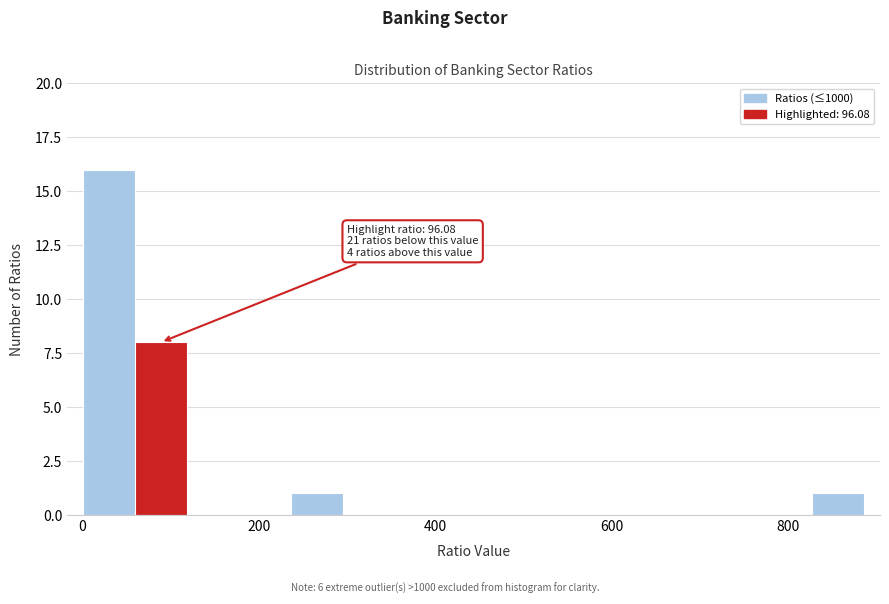

Around what value on the x-axis is the tallest bar? Give the approximate position of its centre, as read against the axis.

40